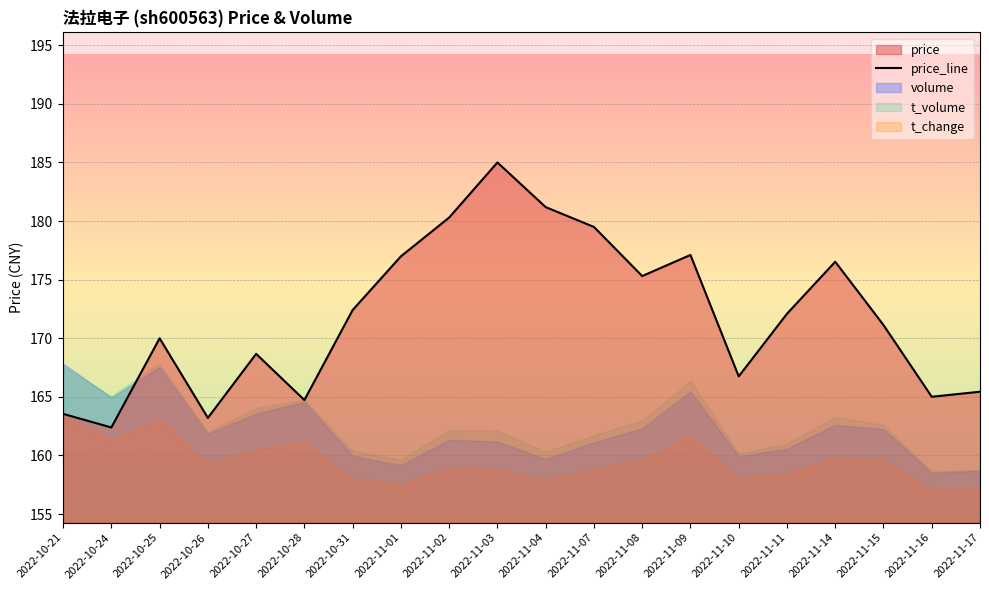

Where is the first local minimum?

2022-10-24